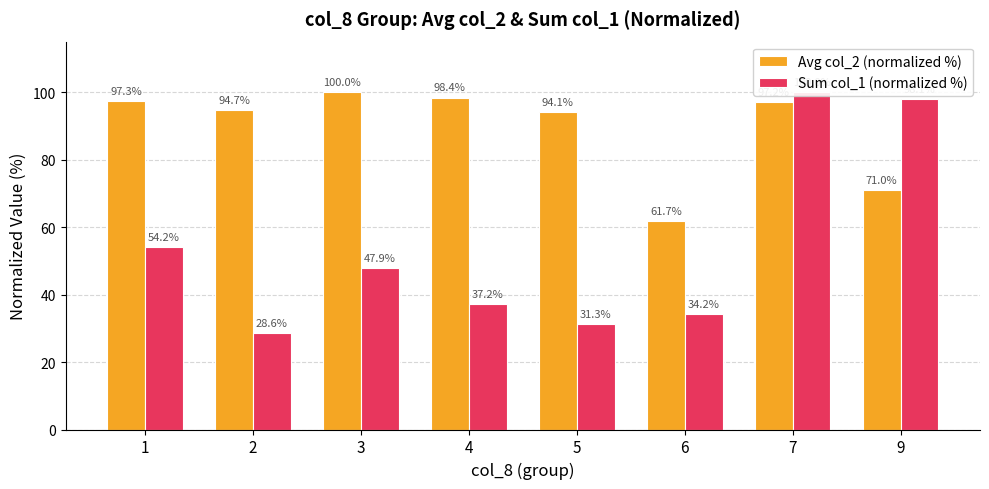

Where does the Sum col_1 (normalized %) series first go above 47?

1